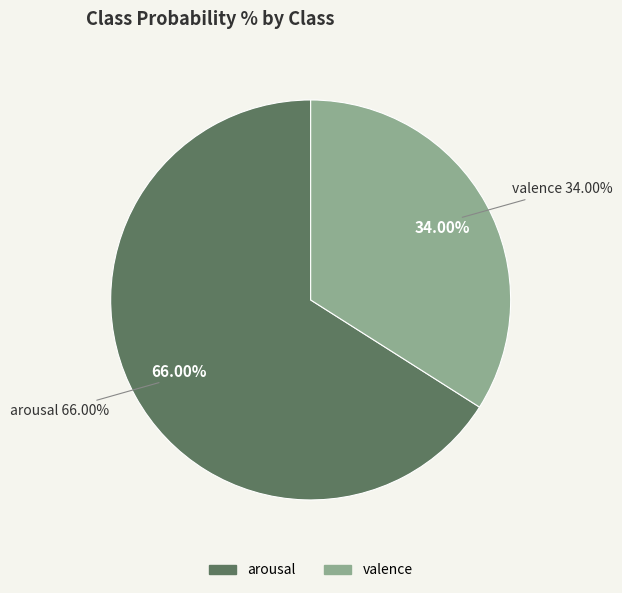

Which slice represents more than half of the pie?

arousal